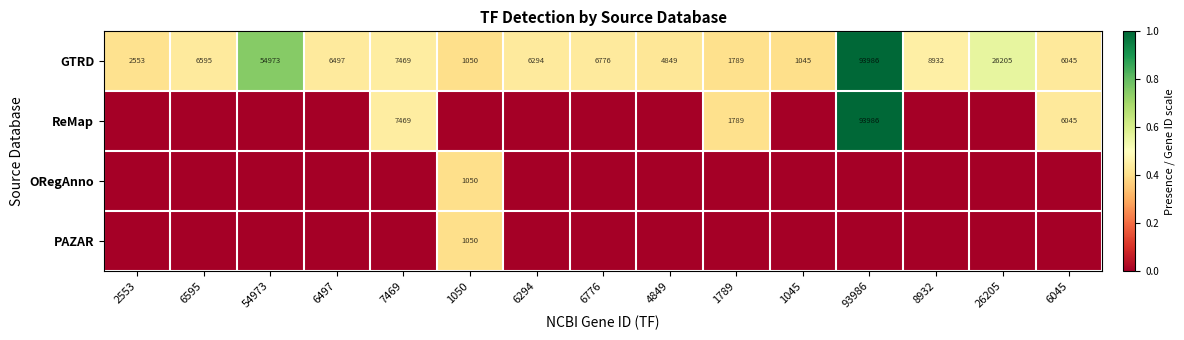

Is it true that GTRD equals 1.7 at 93986?

False